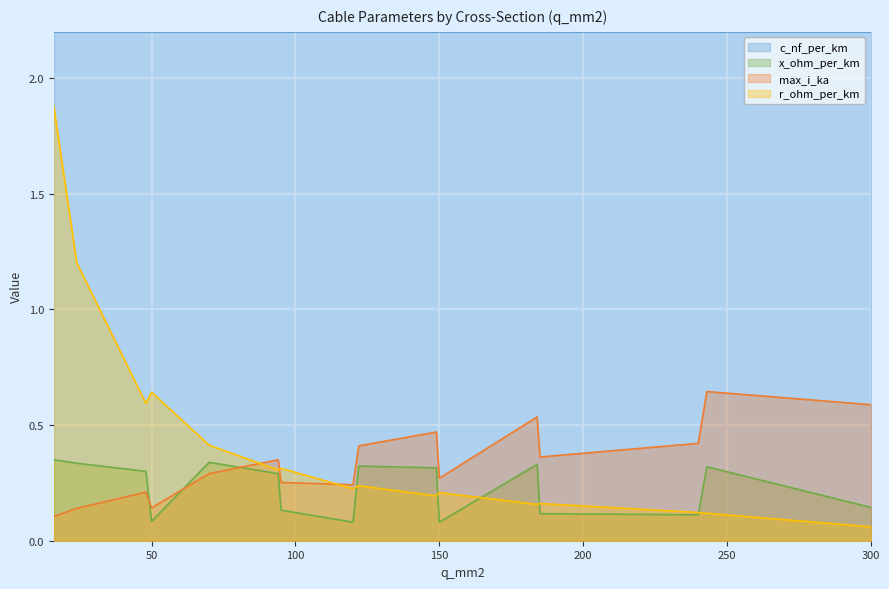

True or false: max_i_ka has more than 1 points higher than both neighbors.

True